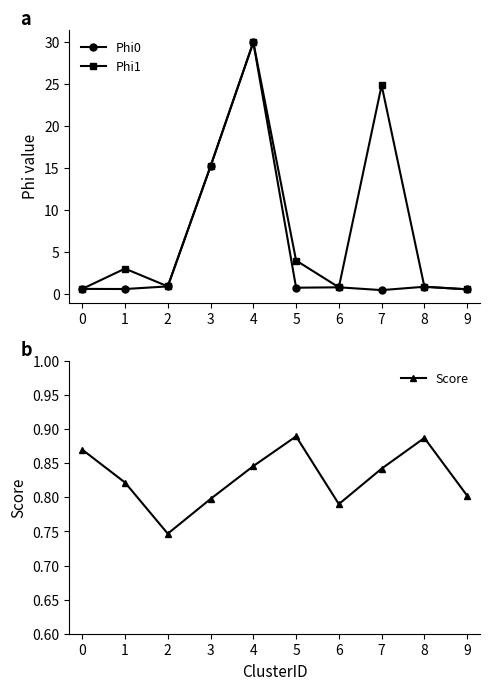

The Phi0 series shows 0.3 at 6. True or false?

False